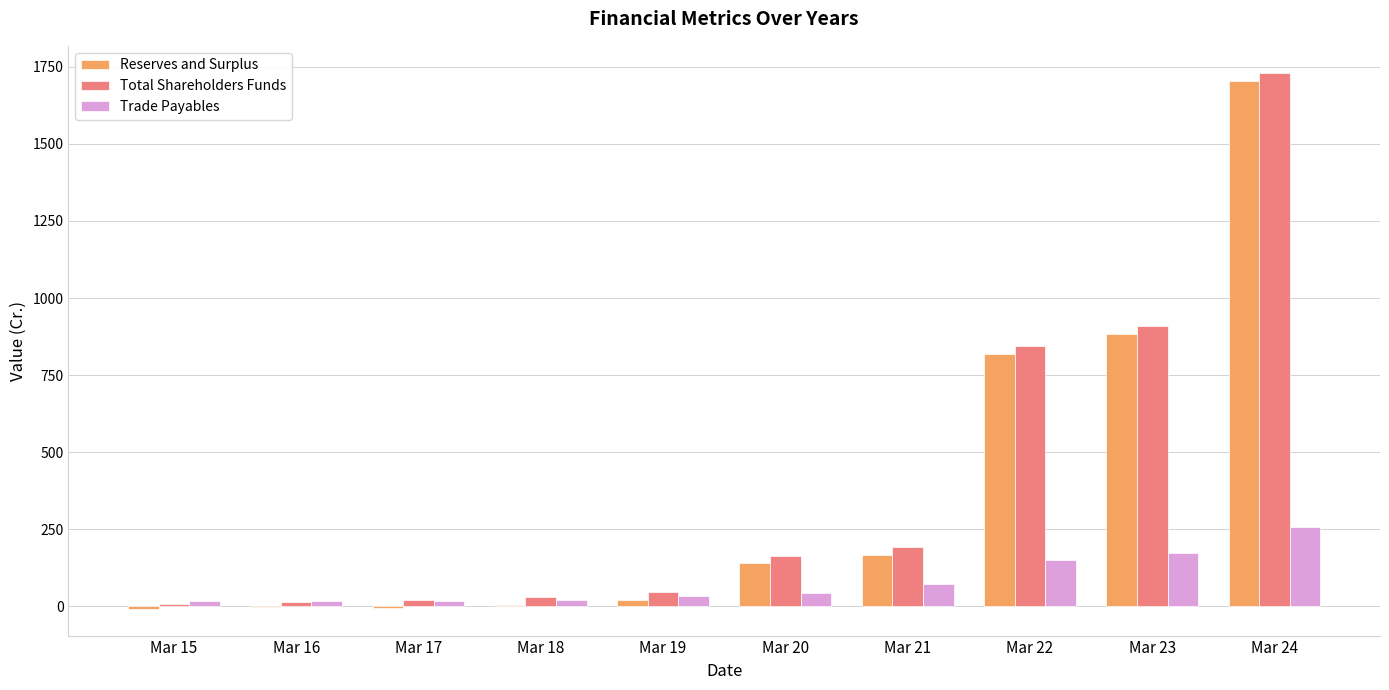

What value does the Reserves and Surplus series have at Mar 21?

167.7